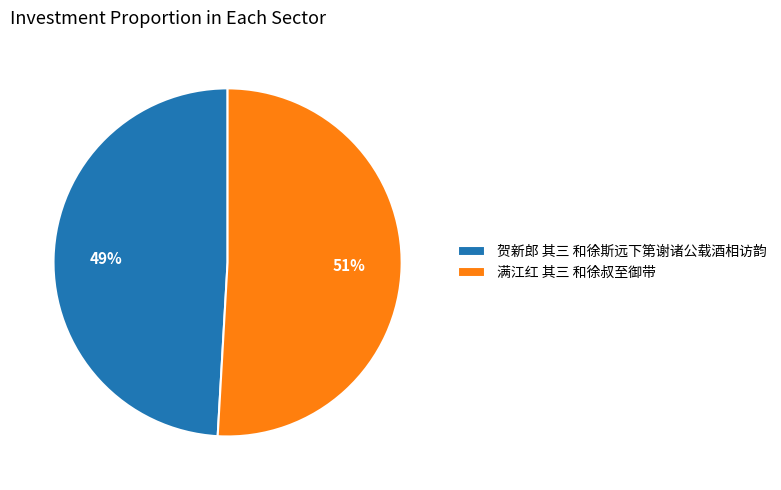

To the nearest percent, what percentage of the pie is 满江红 其三 和徐叔至御带?

51%